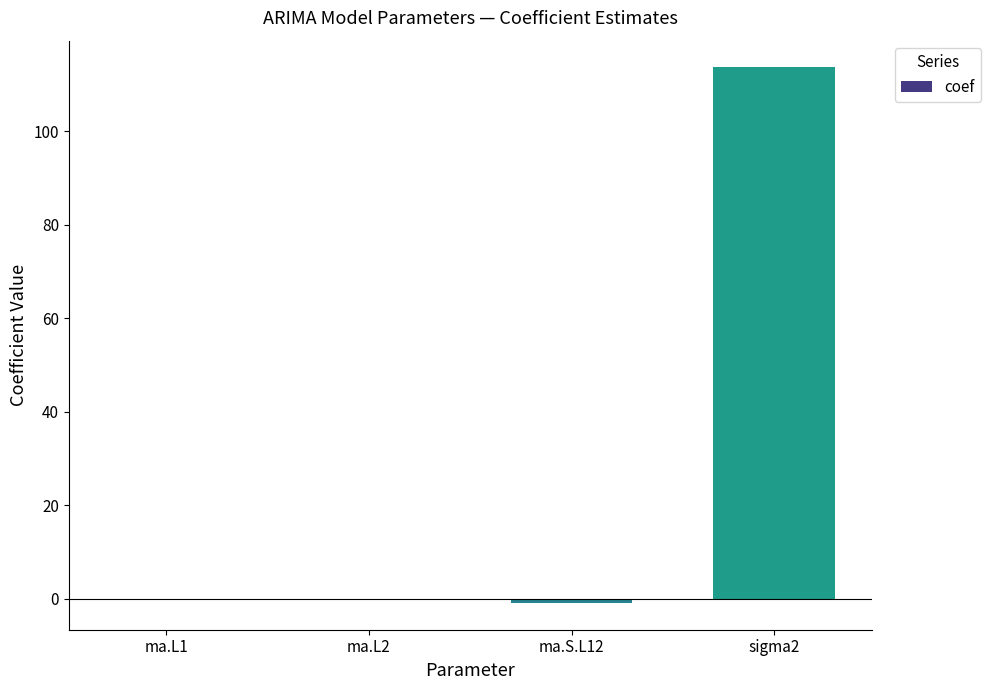

What value does the data have at ma.S.L12?

-0.9